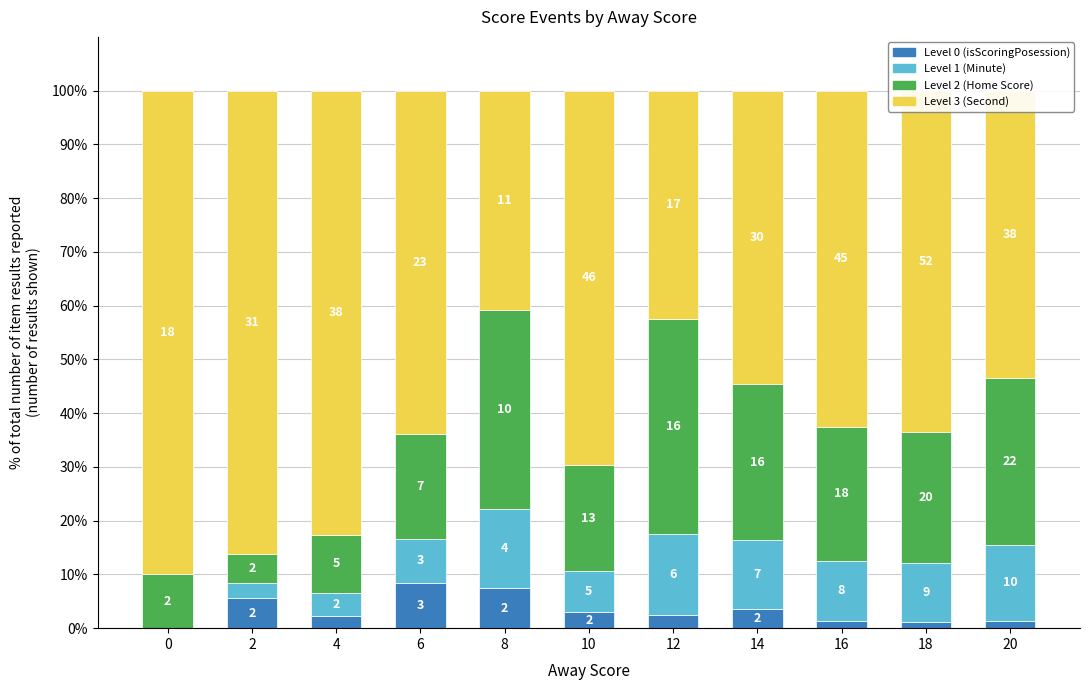

Is it true that Second equals 29.6 at 18?

False